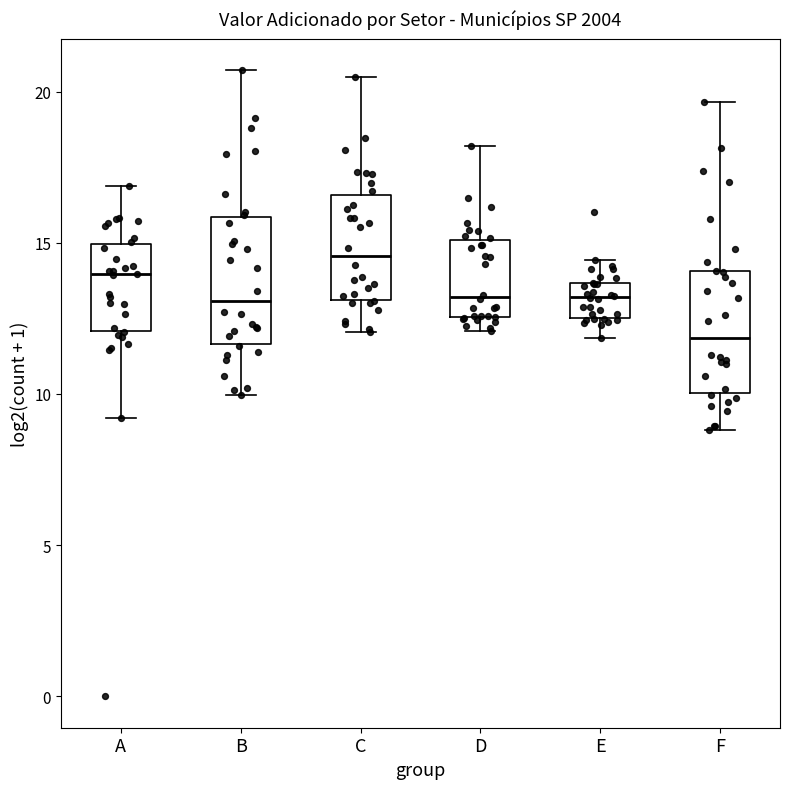

Reading left to right, transcribe this box plot: for each box, give where its median line is, the range the box spans, and where its two whiskers end, as read against the y-axis. The values are not printed on the chart, so give them approximately, as read against the axis.

A: median 14.0, box 12.0 to 15.0, whiskers 9.0 to 17.0
B: median 13.0, box 11.5 to 16.0, whiskers 10.0 to 20.5
C: median 14.5, box 13.0 to 16.5, whiskers 12.0 to 20.5
D: median 13.0, box 12.5 to 15.0, whiskers 12.0 to 18.0
E: median 13.0, box 12.5 to 13.5, whiskers 12.0 to 14.5
F: median 12.0, box 10.0 to 14.0, whiskers 9.0 to 19.5